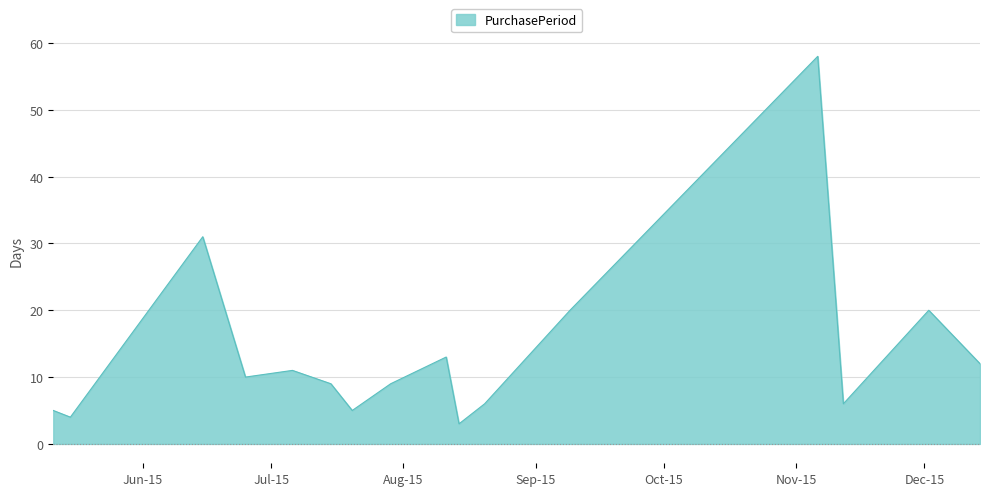

What is the minimum value shown in the chart?

3